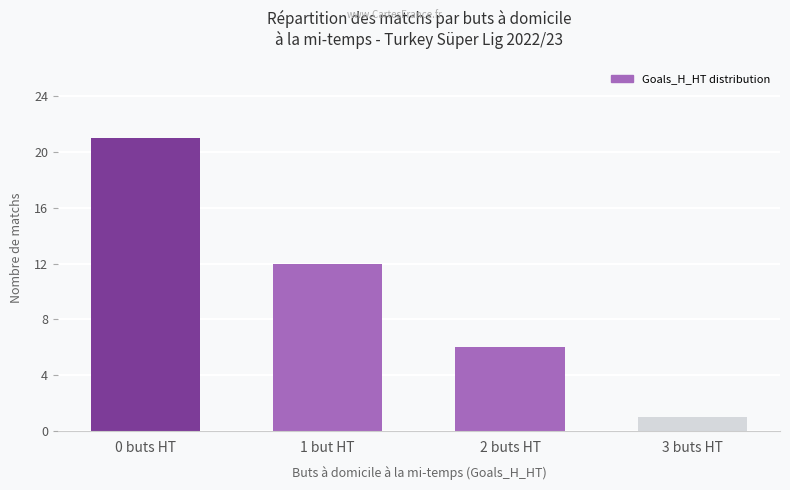

The value at 2 buts HT is 6. True or false?

True